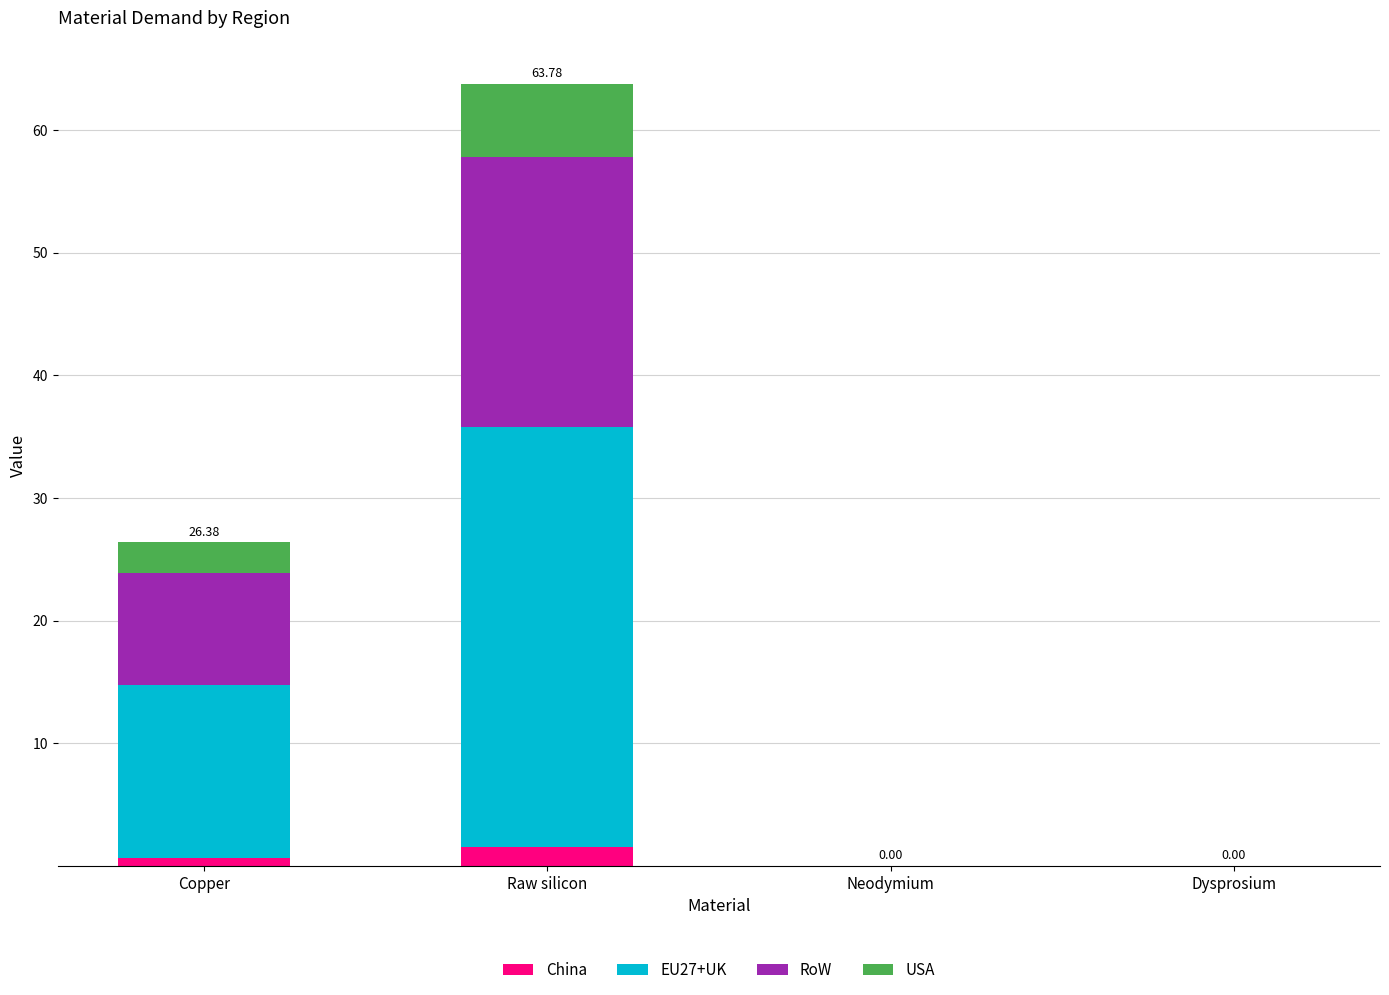

At which category is the sum across all series the highest?

Raw silicon